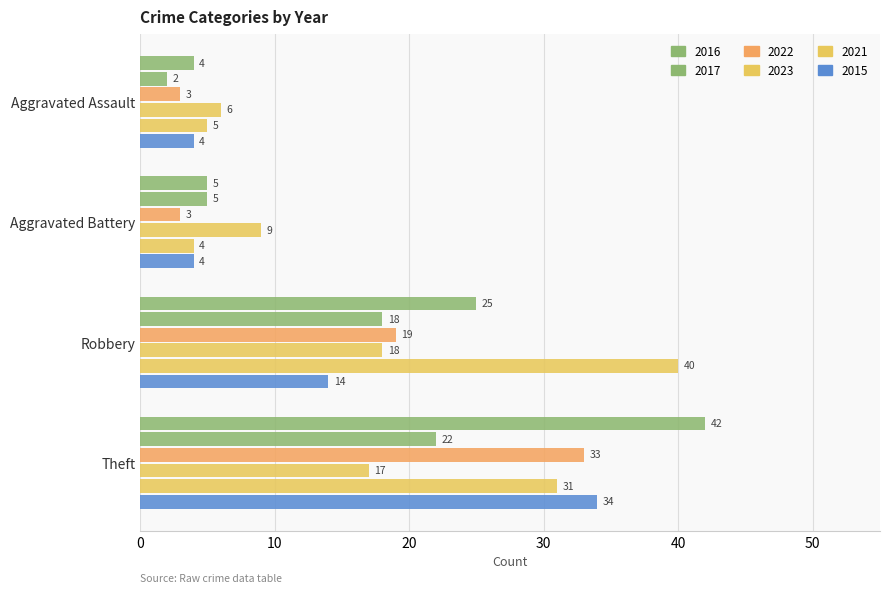

What is the label of the 3rd bar from the left?

Robbery